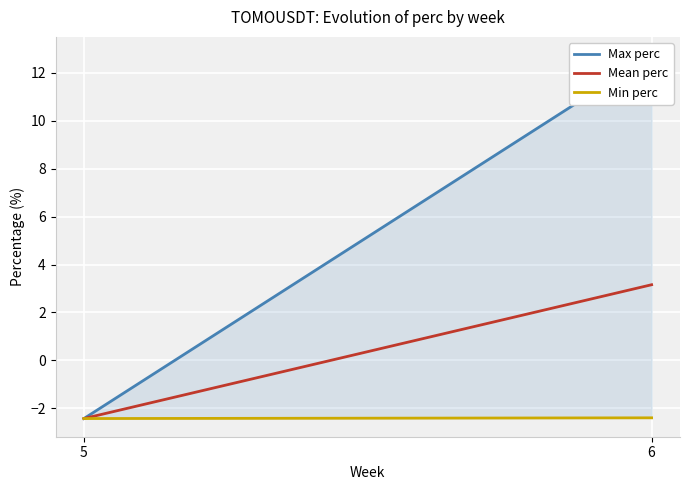

Between 5 and 6, which series saw the biggest shift?

Max perc